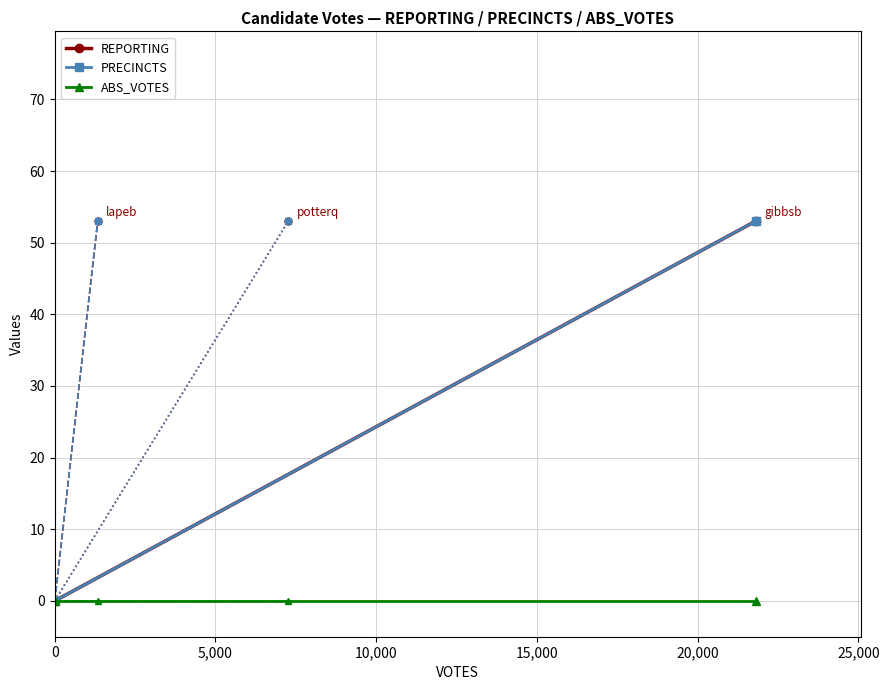

What are all the series names shown in the legend?

REPORTING, PRECINCTS, ABS_VOTES